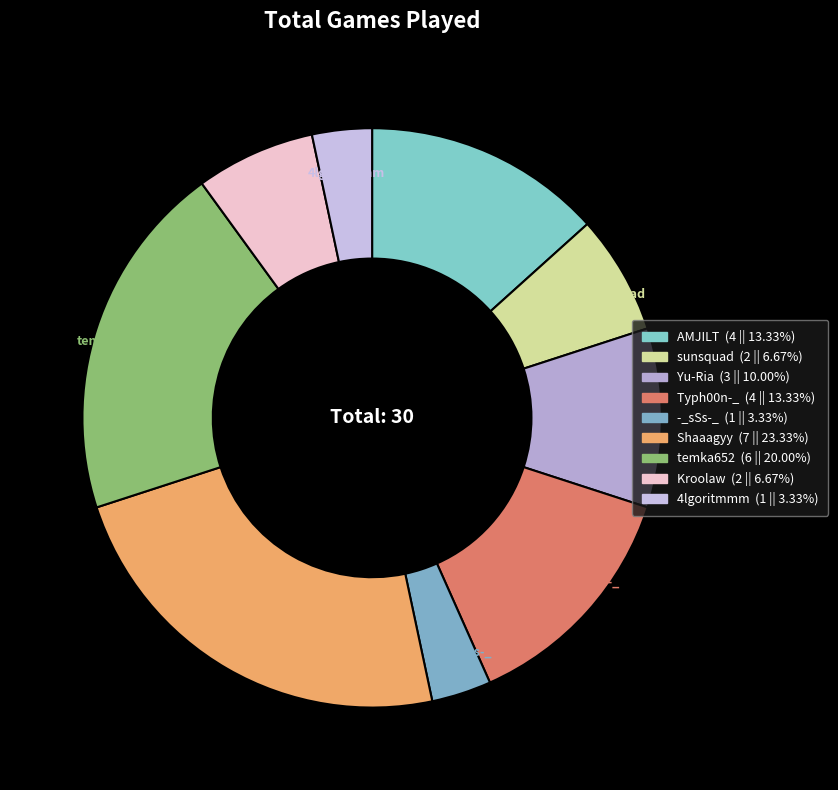

To the nearest percent, what is the combined percentage of Typh00n-_ and Shaaagyy?

37%